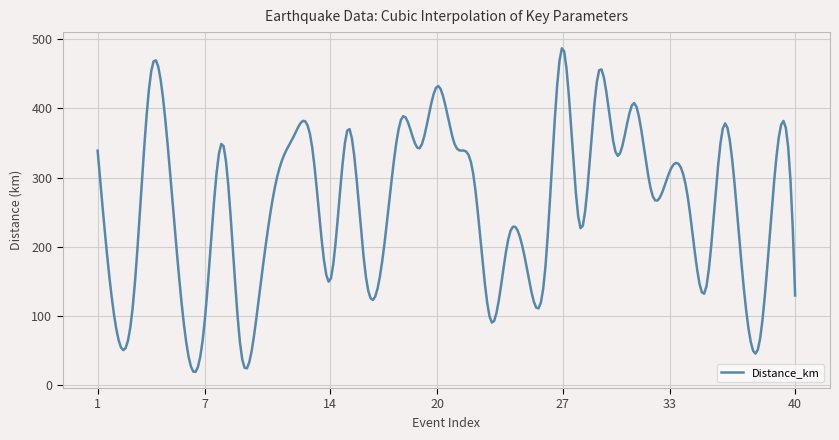

What is the difference between the maximum and minimum values?

467.4